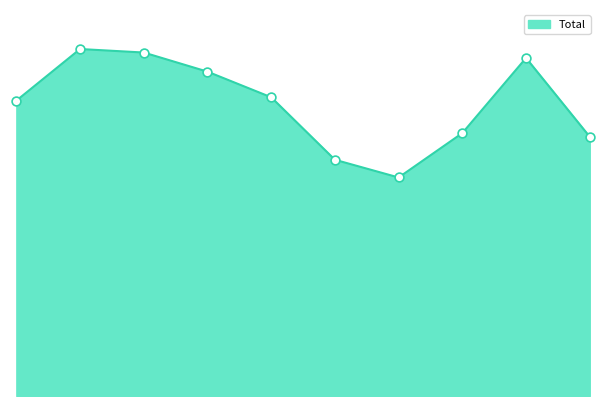

What is the ratio of the value at 2018 to the value at 2020?

1.4